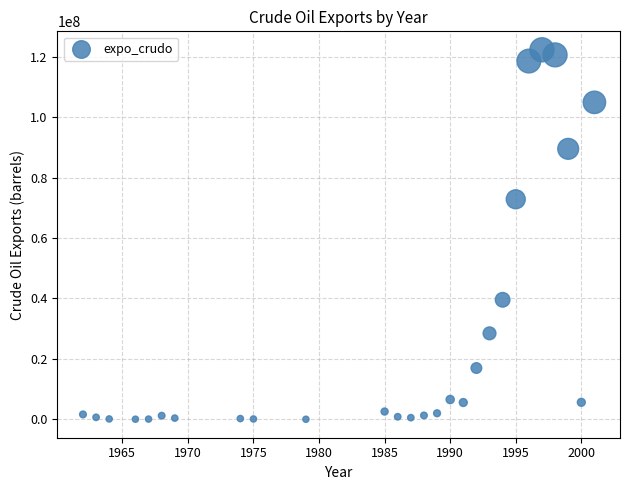

What Y value in the scatter plot is closest to 61175192?

72848661.9